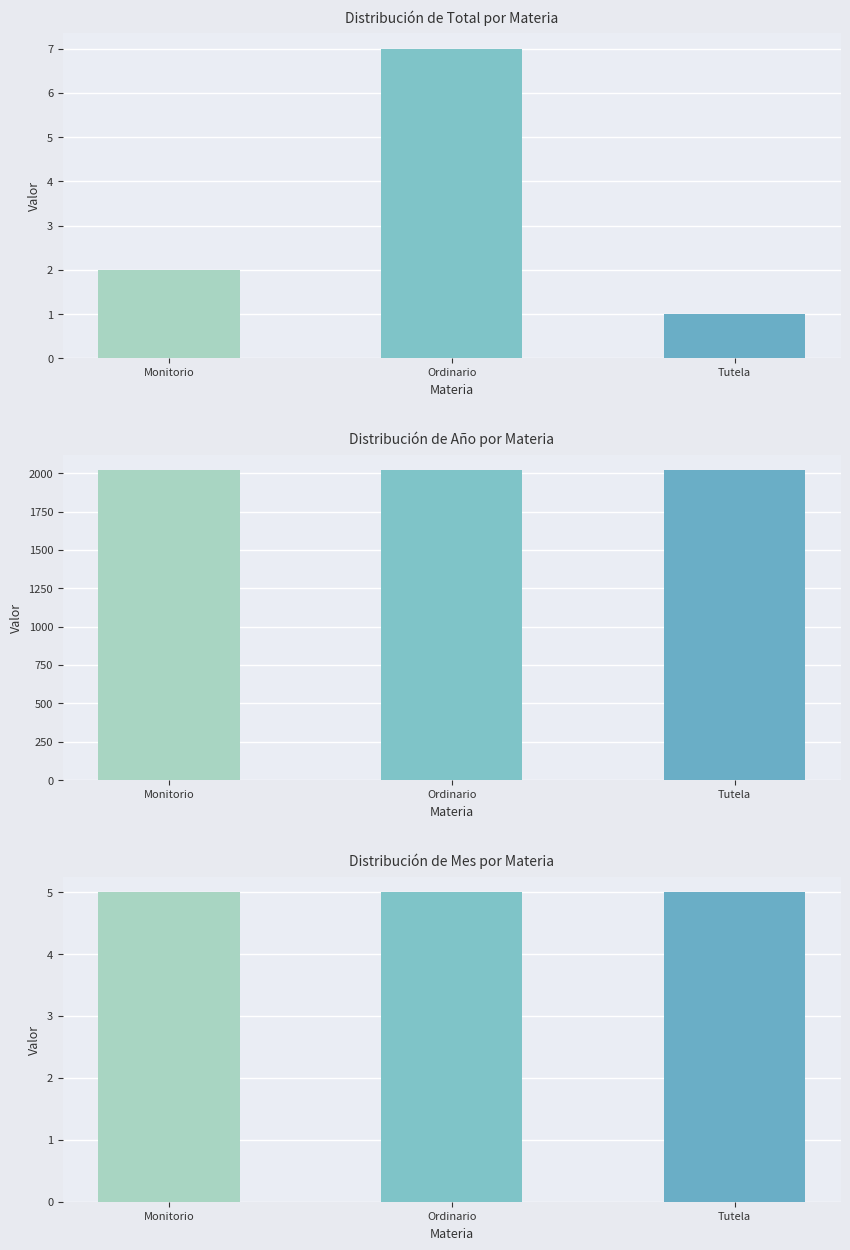

Does the chart contain any negative values?

No